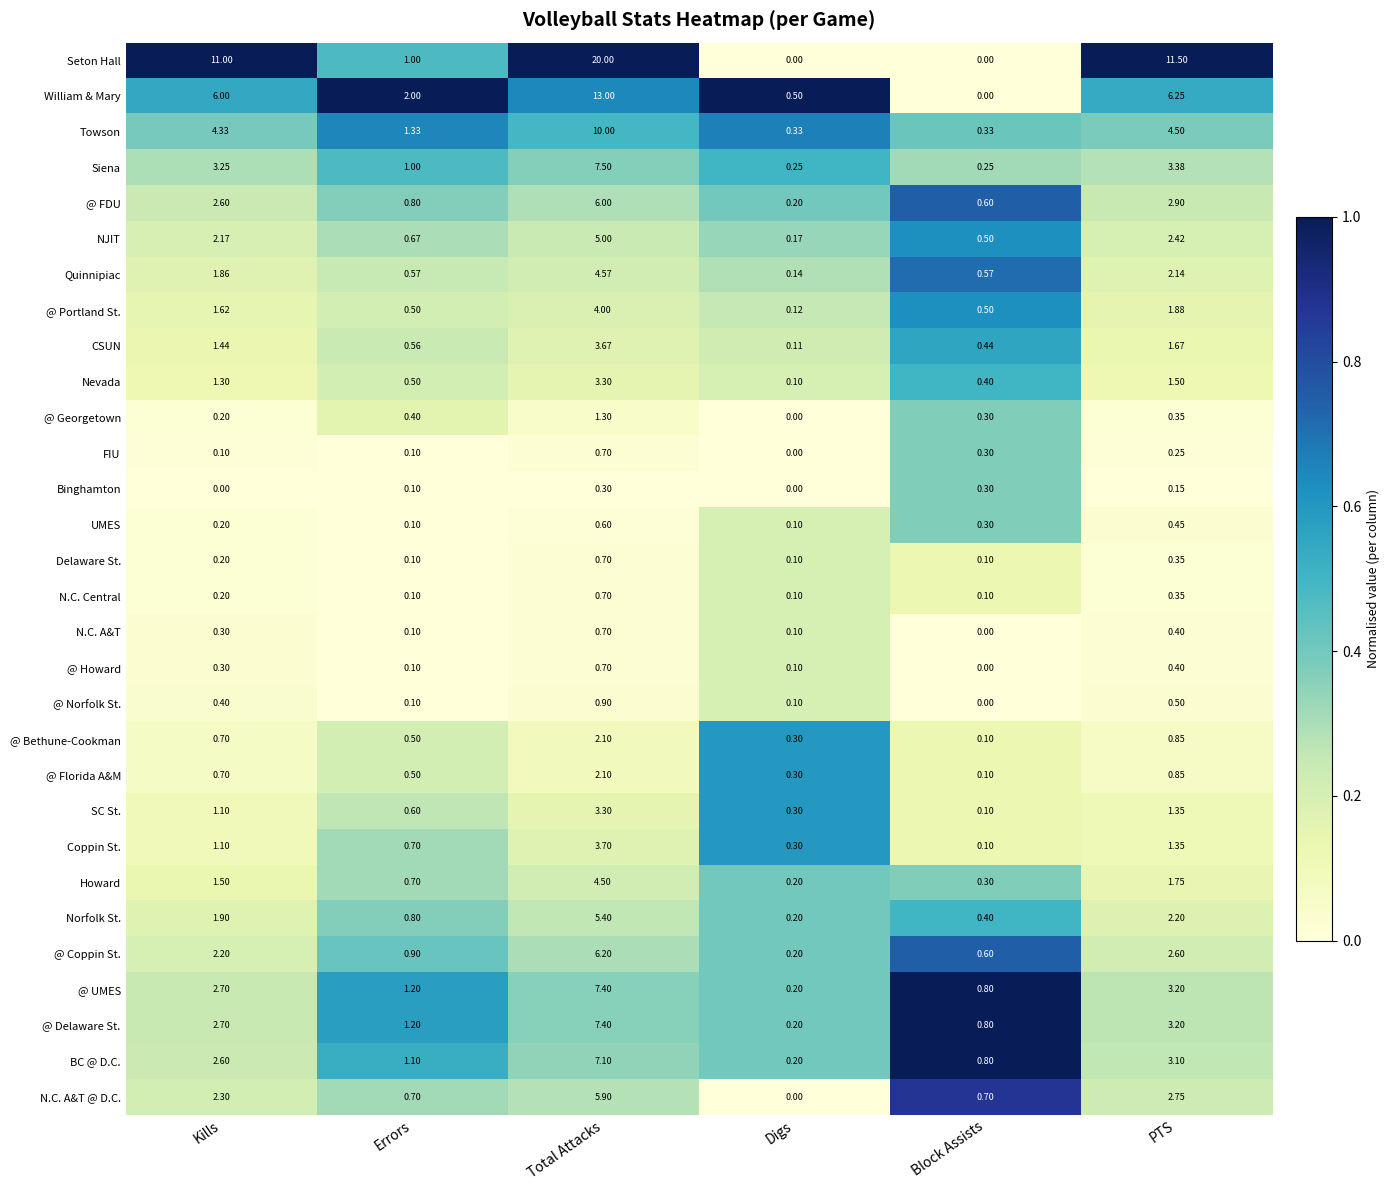

At which category is the sum across all series the highest?

Total Attacks